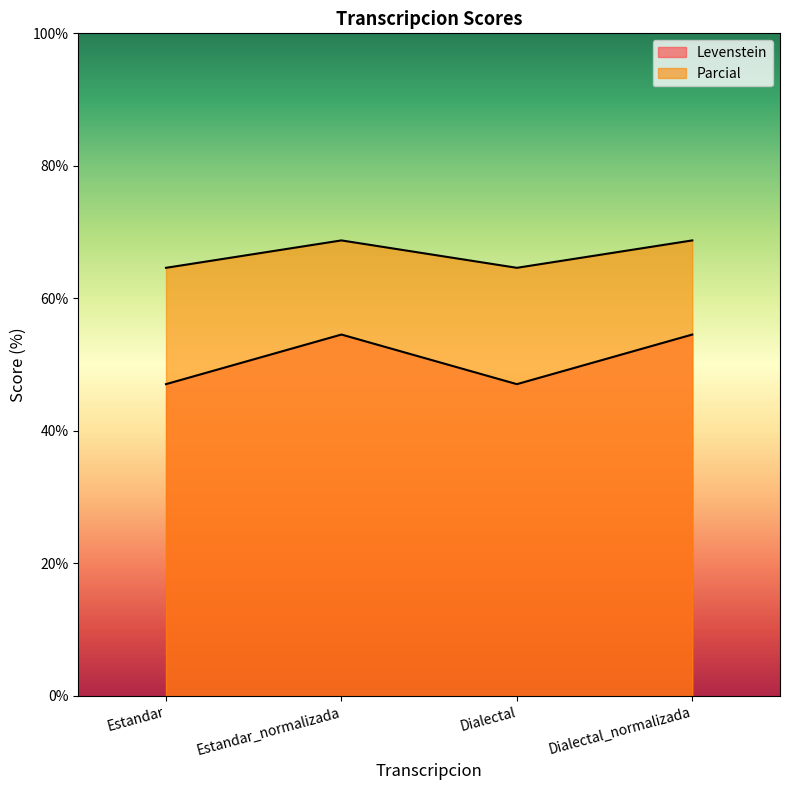

At which label does Levenstein reach its minimum?

Estandar